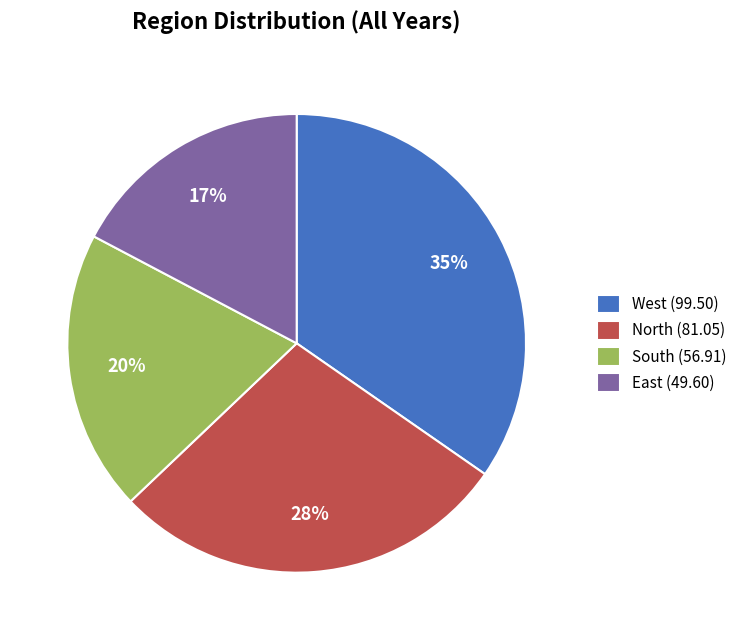

How many slices are in this pie chart?

4